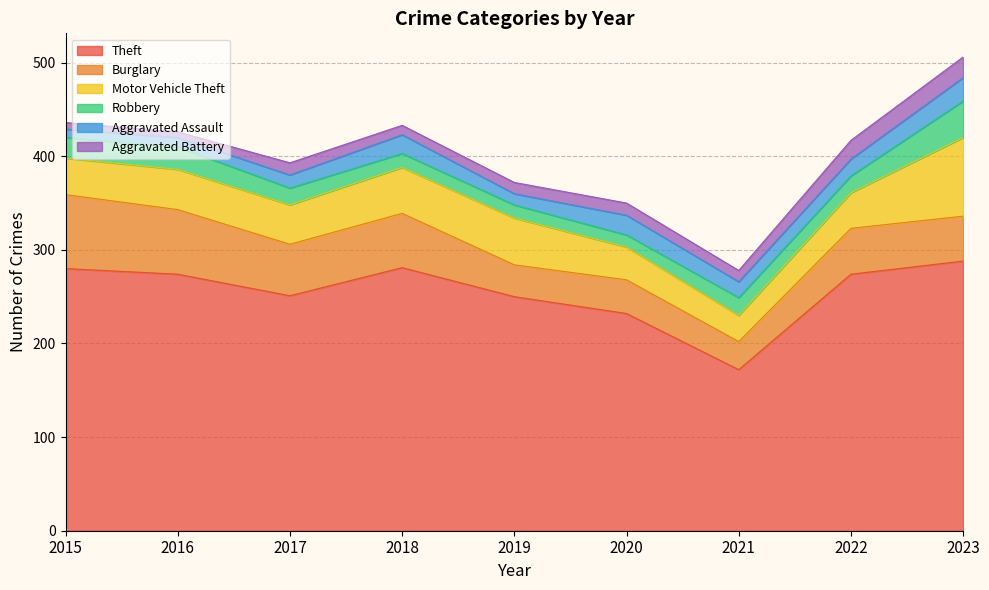

The value of Aggravated Battery at 2015 is 10. True or false?

False